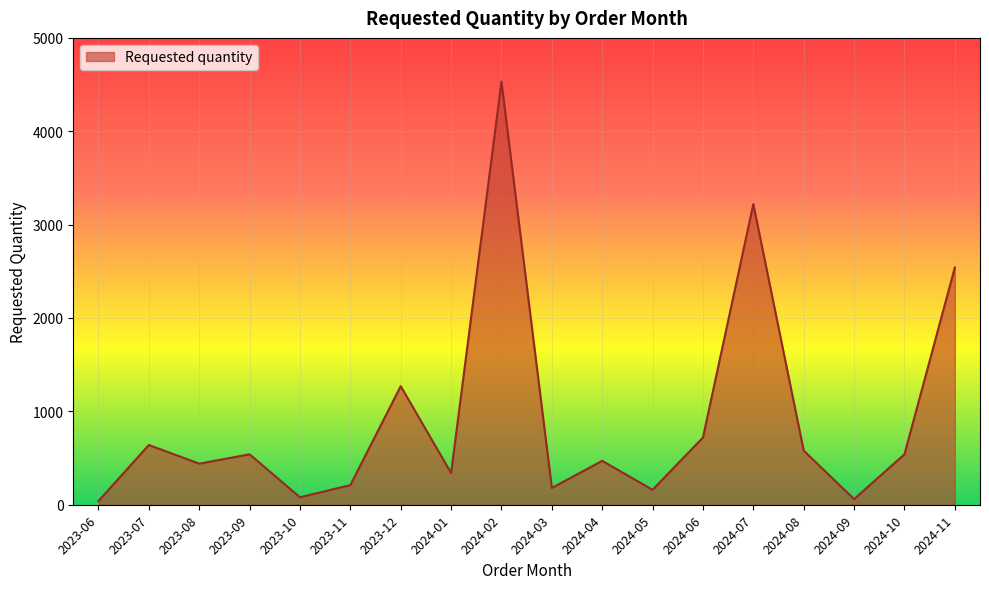

Where is the data nearest to the value 2285?

2024-11